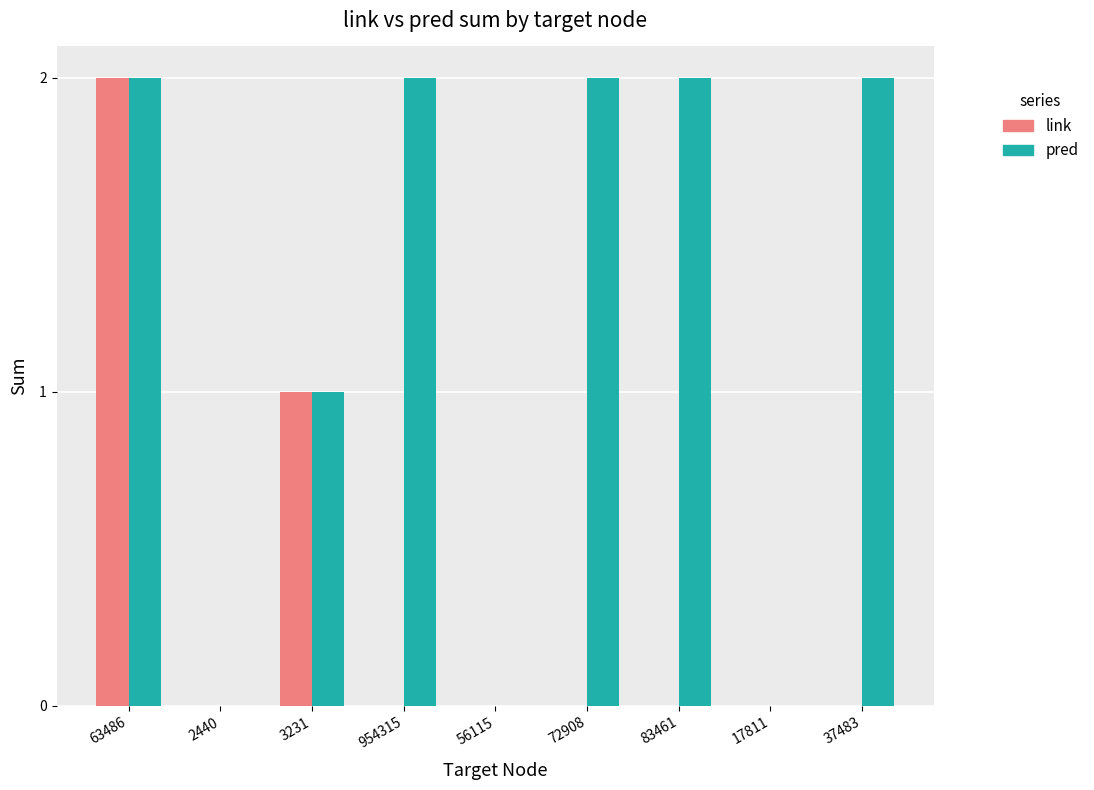

Are the bars horizontal?

No